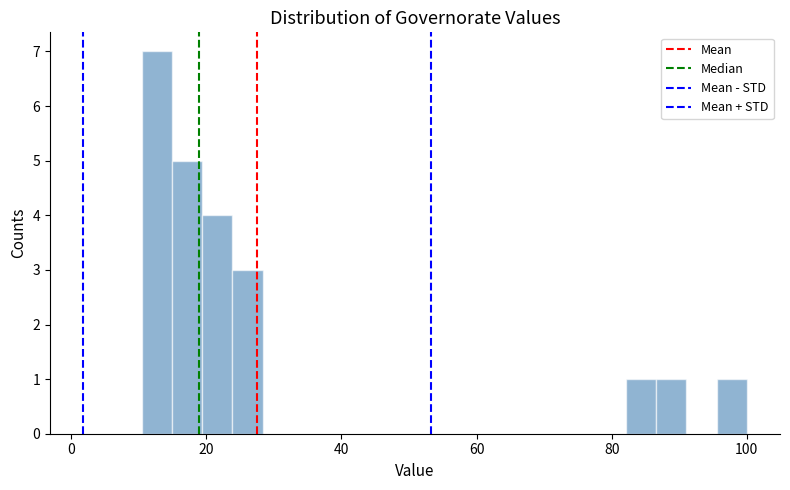

Around what value on the x-axis is the tallest bar? Give the approximate position of its centre, as read against the axis.

12